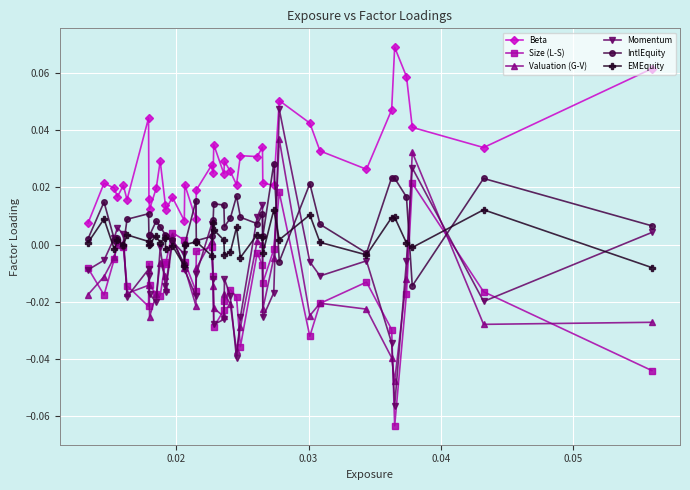

True or false: Beta and Momentum intersect in this chart.

False